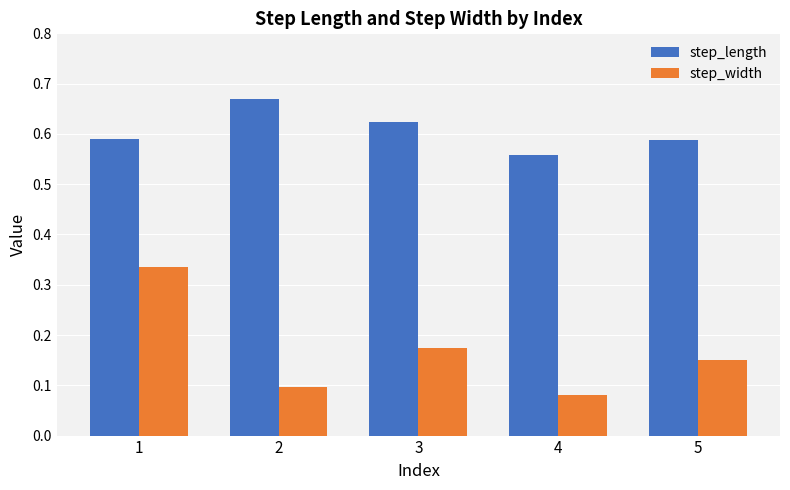

Which series has the largest range (max minus min)?

step_width